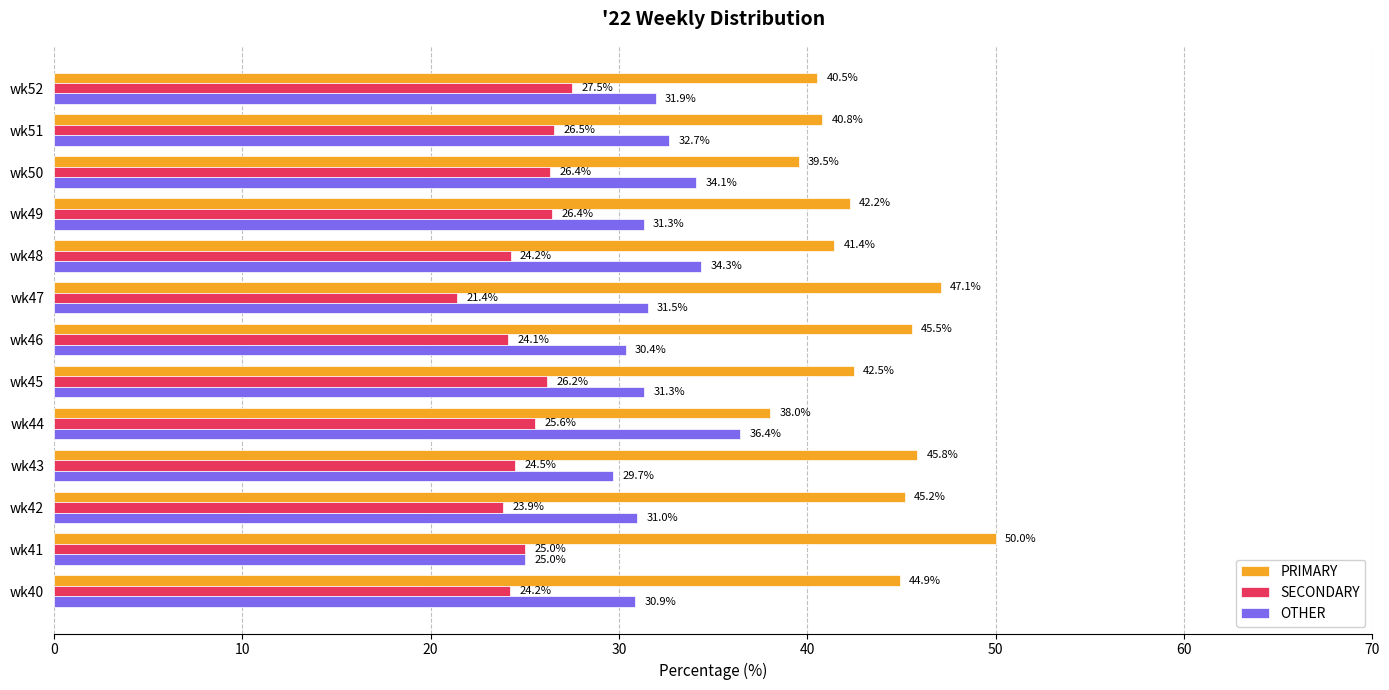

Is it true that SECONDARY equals 27.5 at wk52?

True